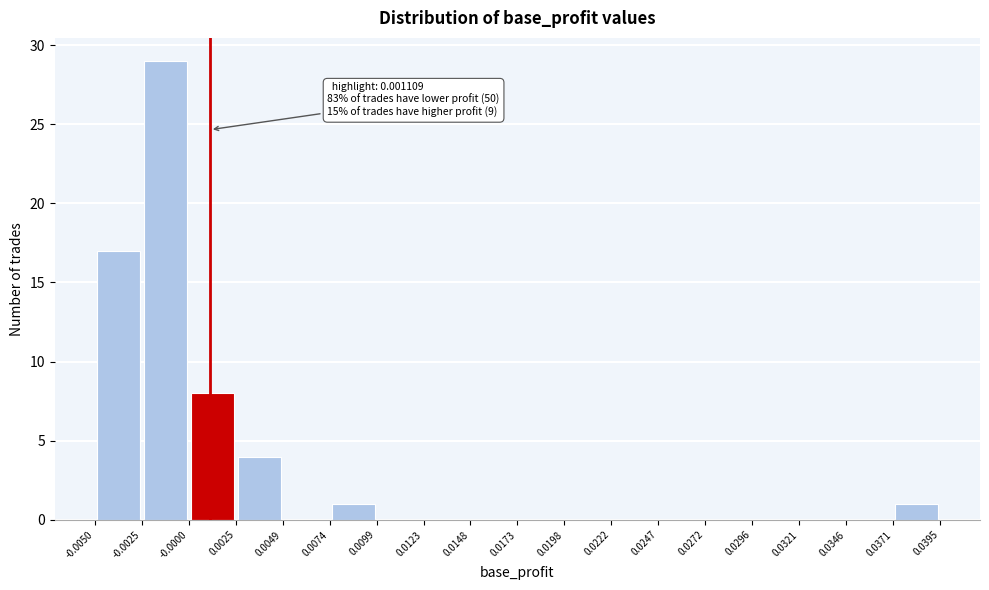

Over which range of the x-axis is the bar tallest?

-0.0025 to -0.0000